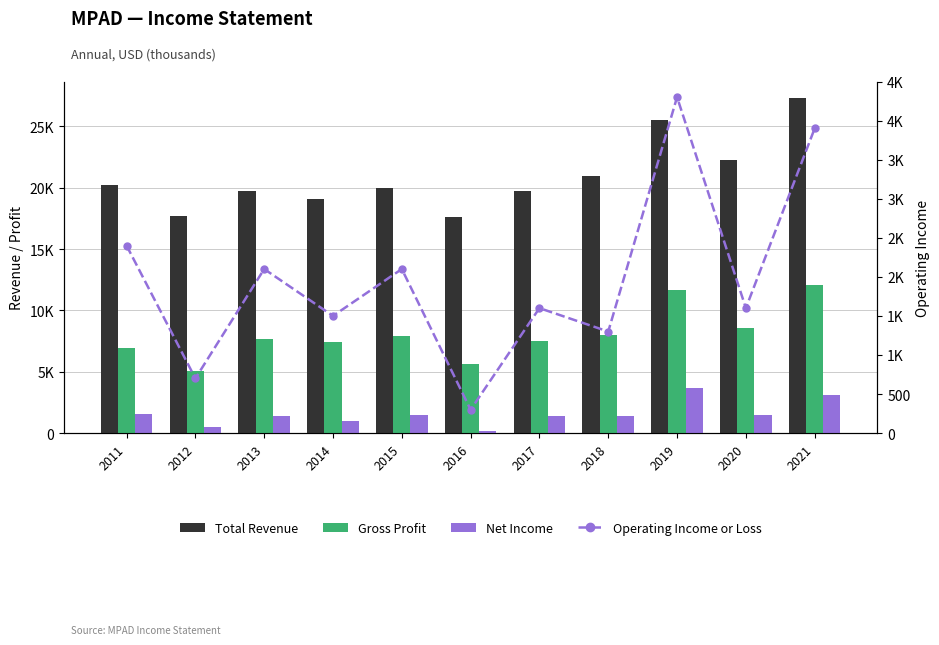

How many data points in Total Revenue are above 20000?

5